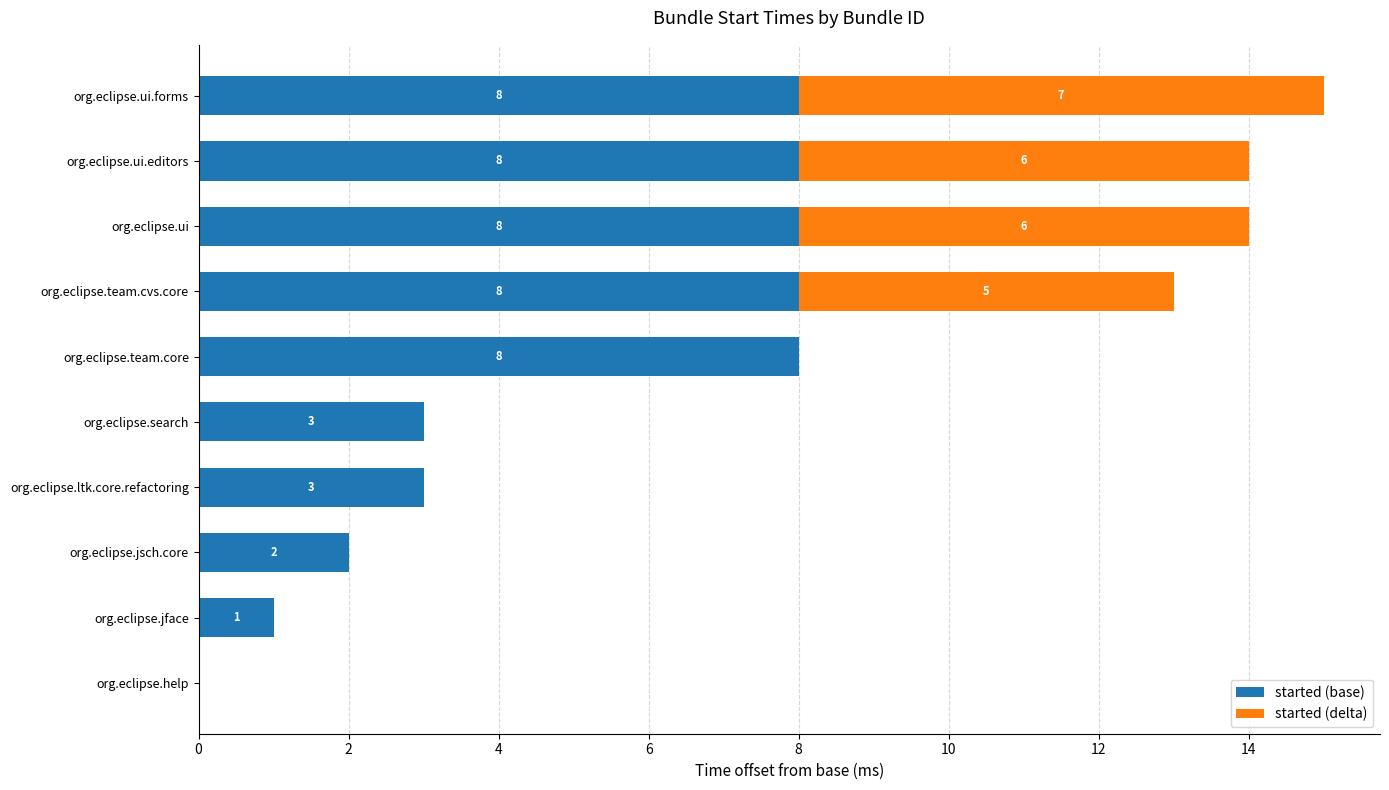

Is it true that started (base) equals 3 at org.eclipse.ltk.core.refactoring?

True